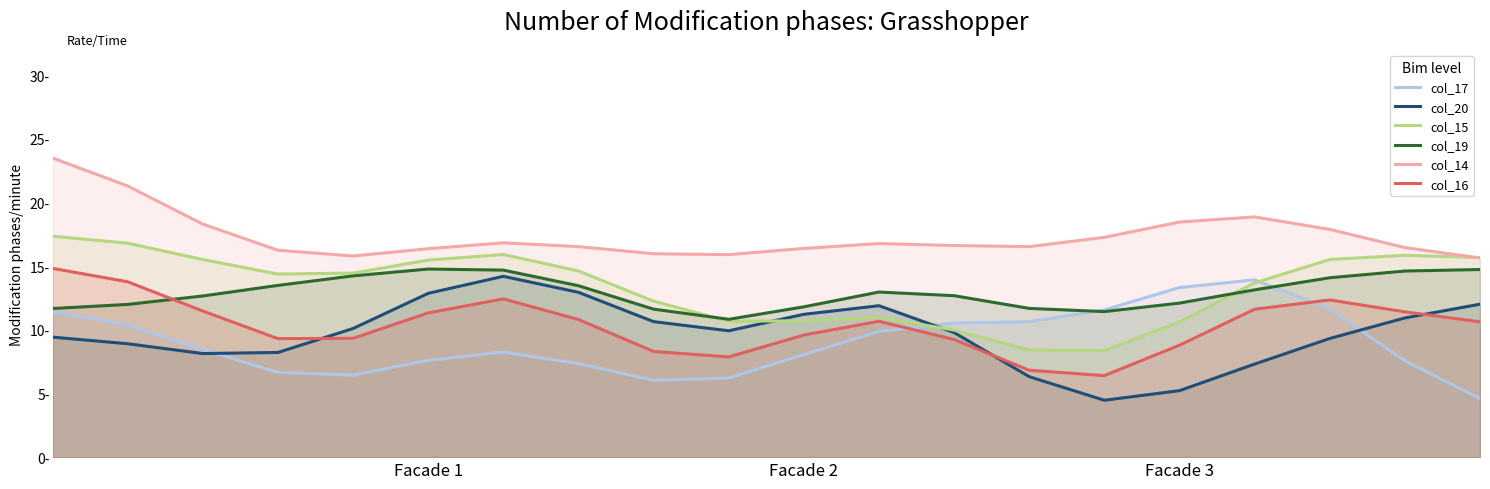

How many data points in col_16 are less than 10?

9